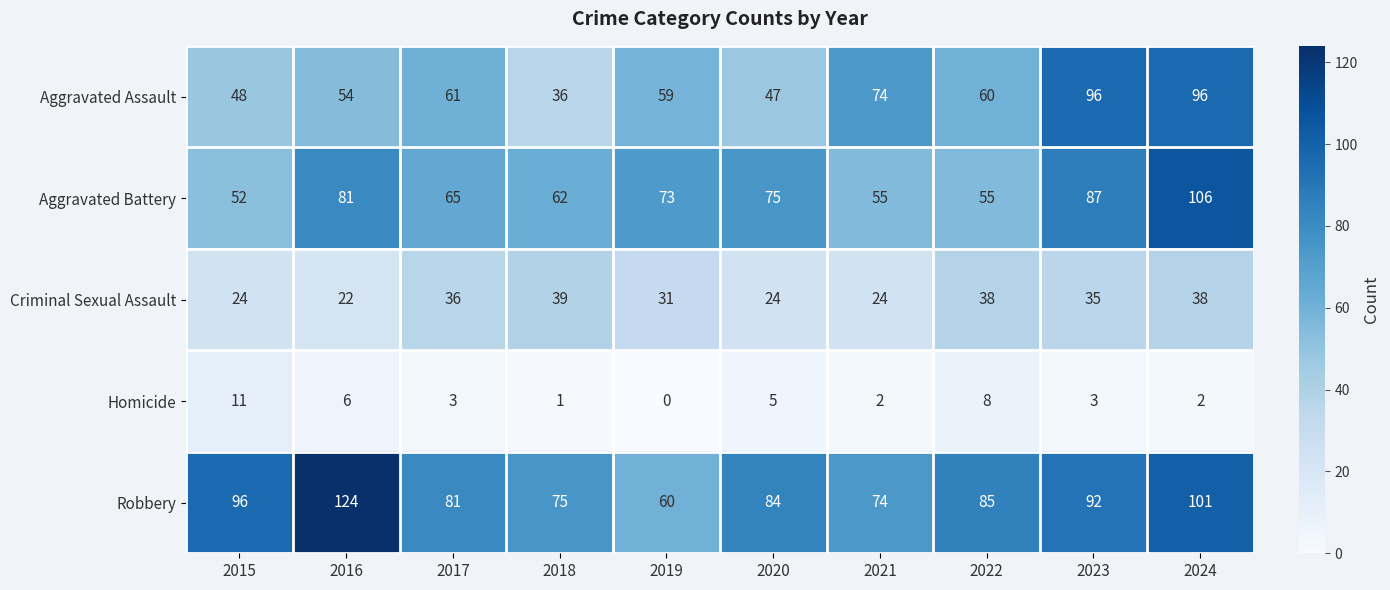

What is the maximum value shown in the chart?

124